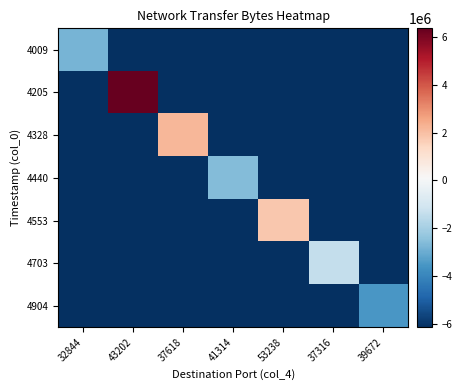

How many distinct data groups are displayed?

7